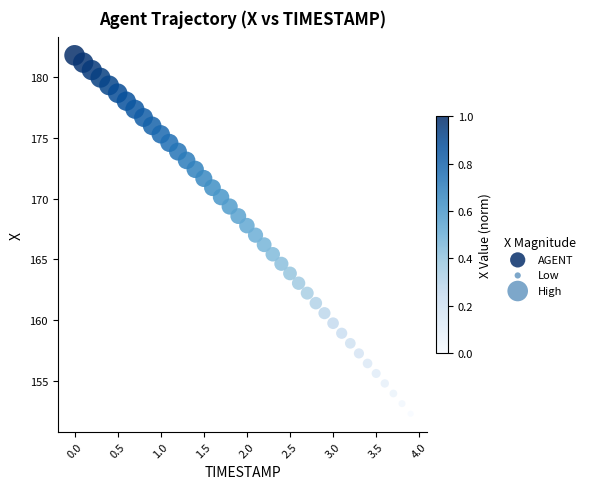

What is the range of X values (max minus min)?

3.9